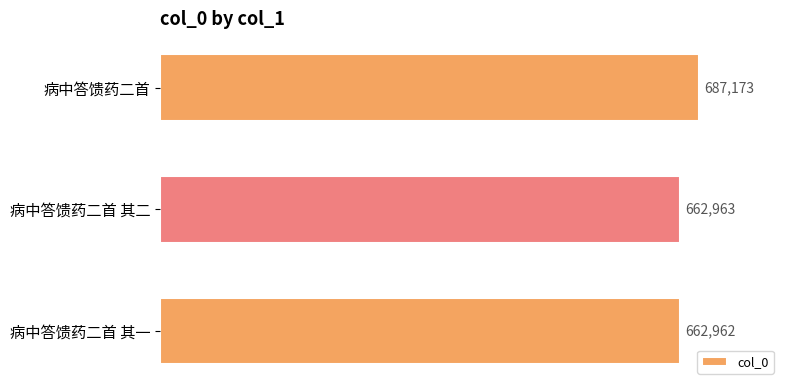

What is the ratio of the value at 病中答馈药二首 to the value at 病中答馈药二首 其二?

1.0